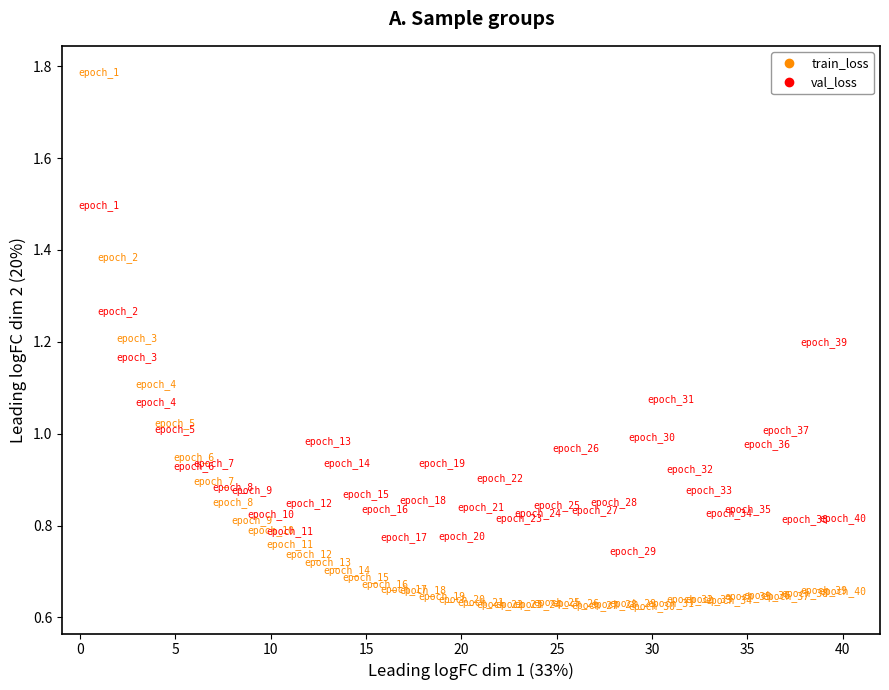

Which series has the largest Y range (max minus min)?

train_loss